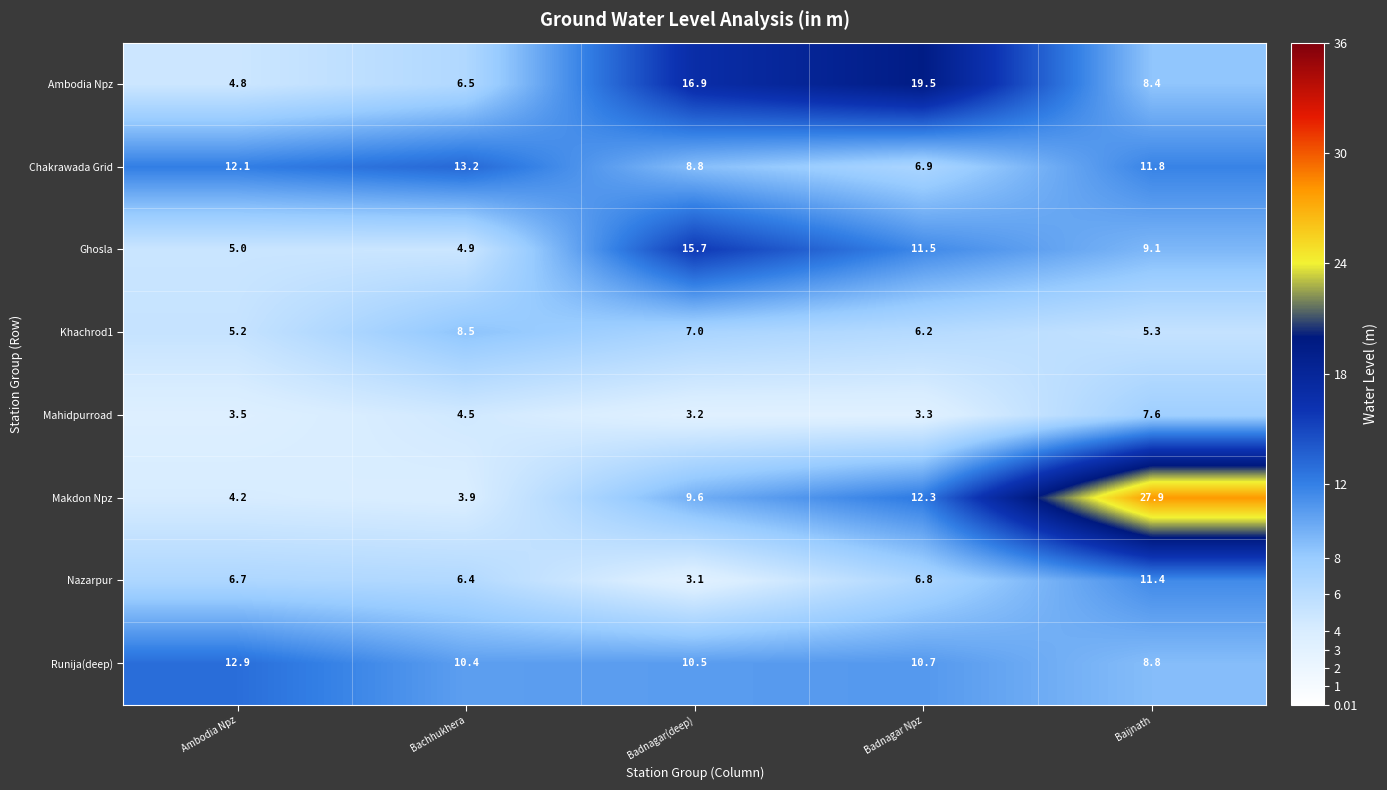

Between Bachhukhera and Baijnath, which series saw the biggest shift?

Makdon Npz